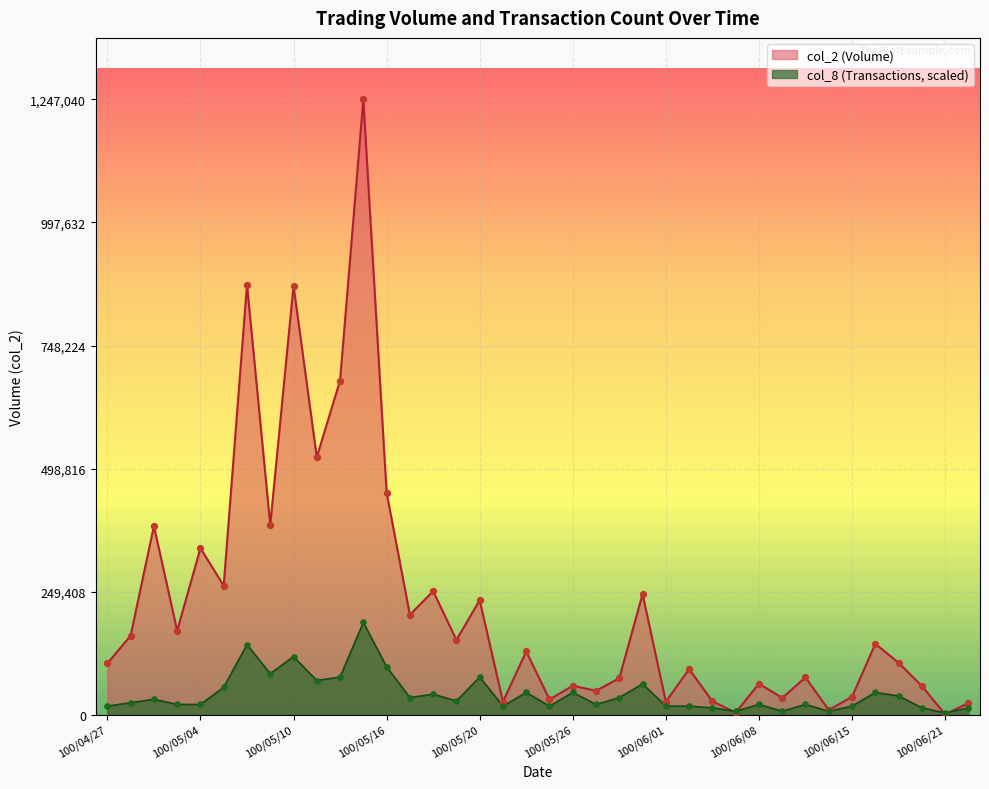

Is the value of col_8 at 100/05/11 greater than the value of col_2 at 100/05/23?

Yes